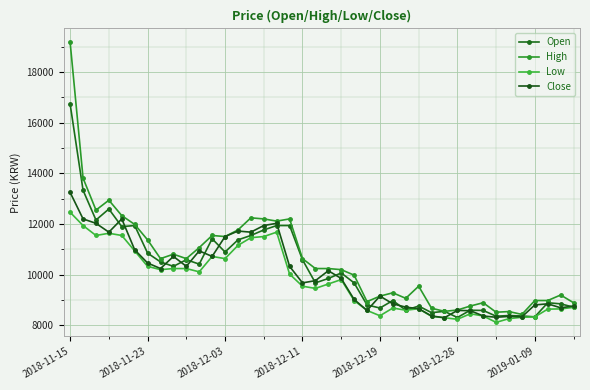

Reading left to right, what are all the values shown in this chart?

Open: 16728	13330	12154	12590	11893	11936	10847	10499	10324	10586	10412	11414	10891	11370	11544	11762	11936	11936	10586	9671	9845	10063	9671	8800	8678	8974	8591	8756	8495	8547	8303	8591	8582	8355	8381	8364	8329	8887	8843	8712
High: 19168	13810	12546	12938	12328	11980	11370	10629	10804	10629	11065	11544	11501	11762	12241	12198	12111	12198	10629	10237	10237	10194	9976	8930	9148	9279	9061	9540	8669	8547	8599	8756	8887	8512	8538	8425	8974	8974	9192	8887
Low: 12459	11936	11544	11631	11544	10934	10324	10194	10237	10237	10107	10716	10629	11152	11457	11501	11675	10019	9540	9453	9627	9802	8974	8582	8373	8678	8591	8651	8347	8294	8233	8451	8364	8111	8259	8312	8329	8634	8643	8704
Close: 13244	12198	12024	11675	12198	10978	10456	10238	10717	10325	10935	10717	11501	11719	11675	11937	12024	10325	9671	9759	10151	9846	9018	8582	9149	8844	8713	8652	8364	8295	8582	8574	8364	8312	8347	8330	8800	8844	8687	8757